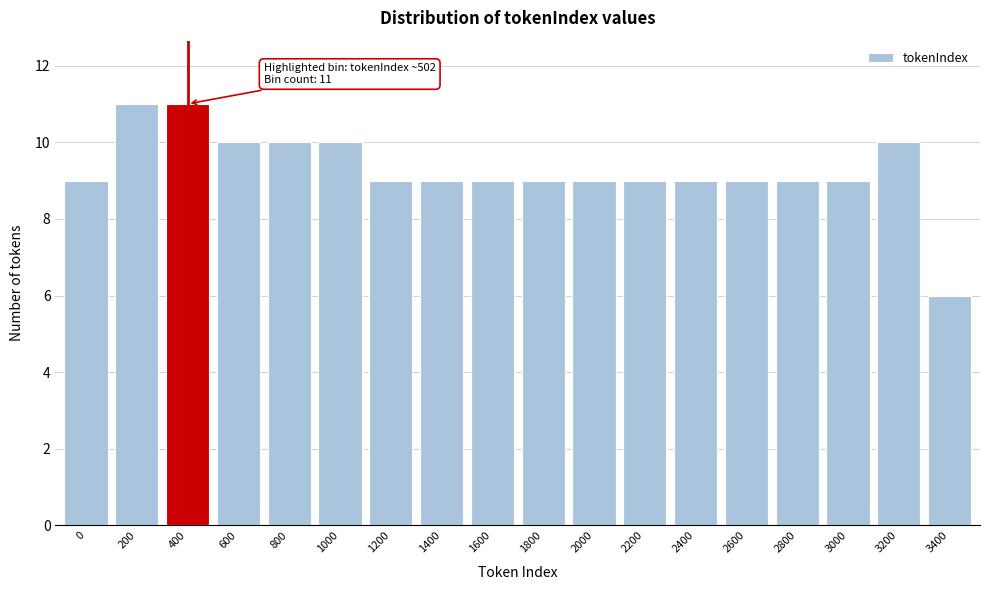

Reading left to right, extract all data points from this chart.

0=9	200=11	400=11	600=10	800=10	1000=10	1200=9	1400=9	1600=9	1800=9	2000=9	2200=9	2400=9	2600=9	2800=9	3000=9	3200=10	3400=6